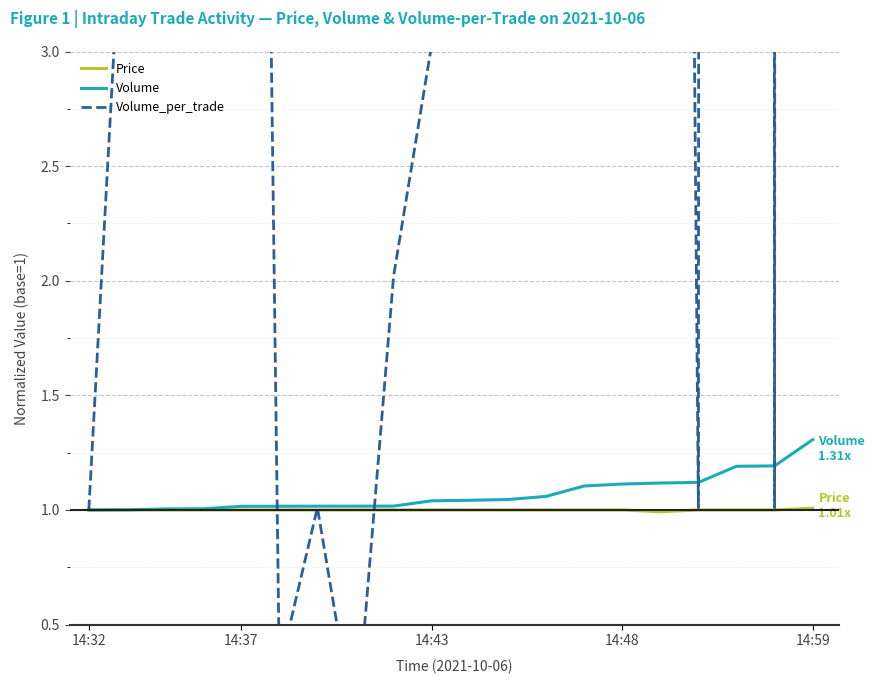

How many lines are shown in the chart?

3